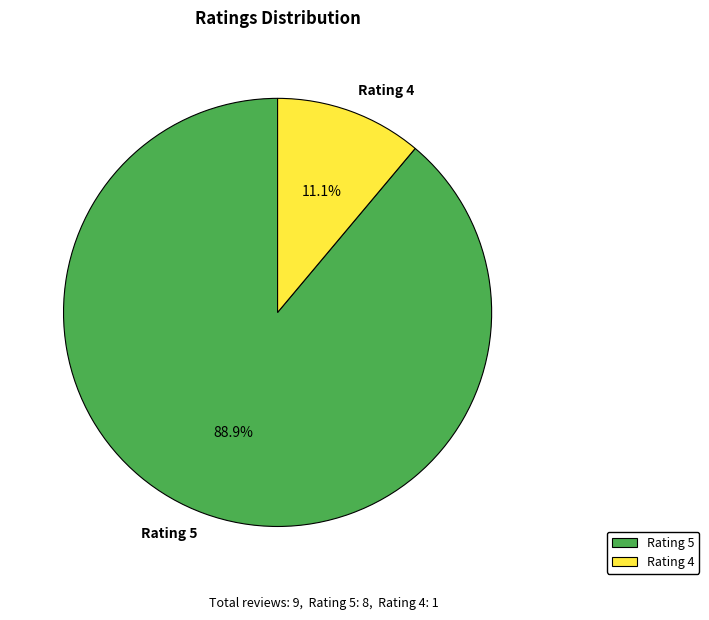

Combined, what portion of the pie is Rating 4 and Rating 5?

100.0%